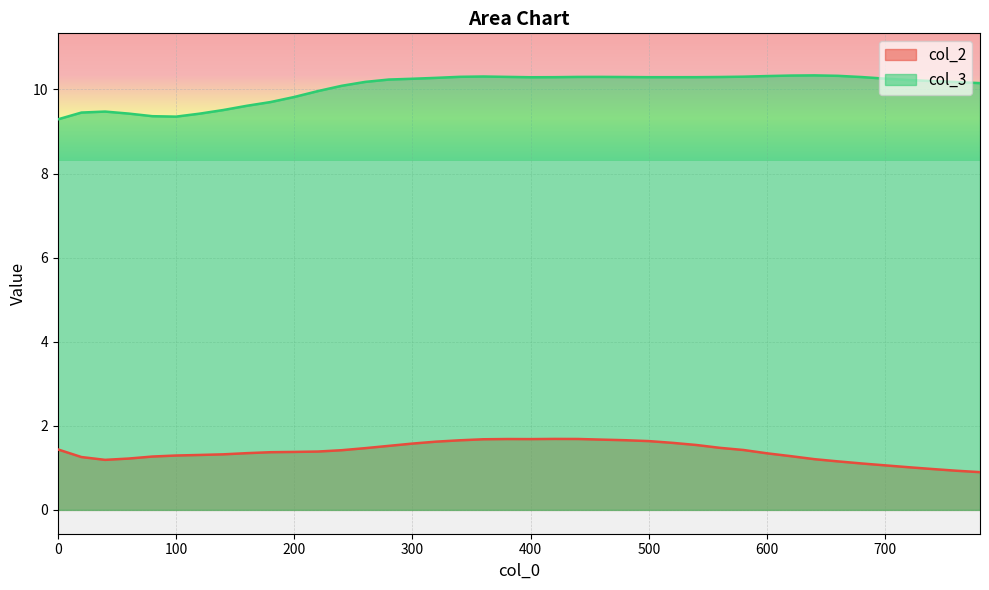

Which has a higher value, 420 or 660?

420